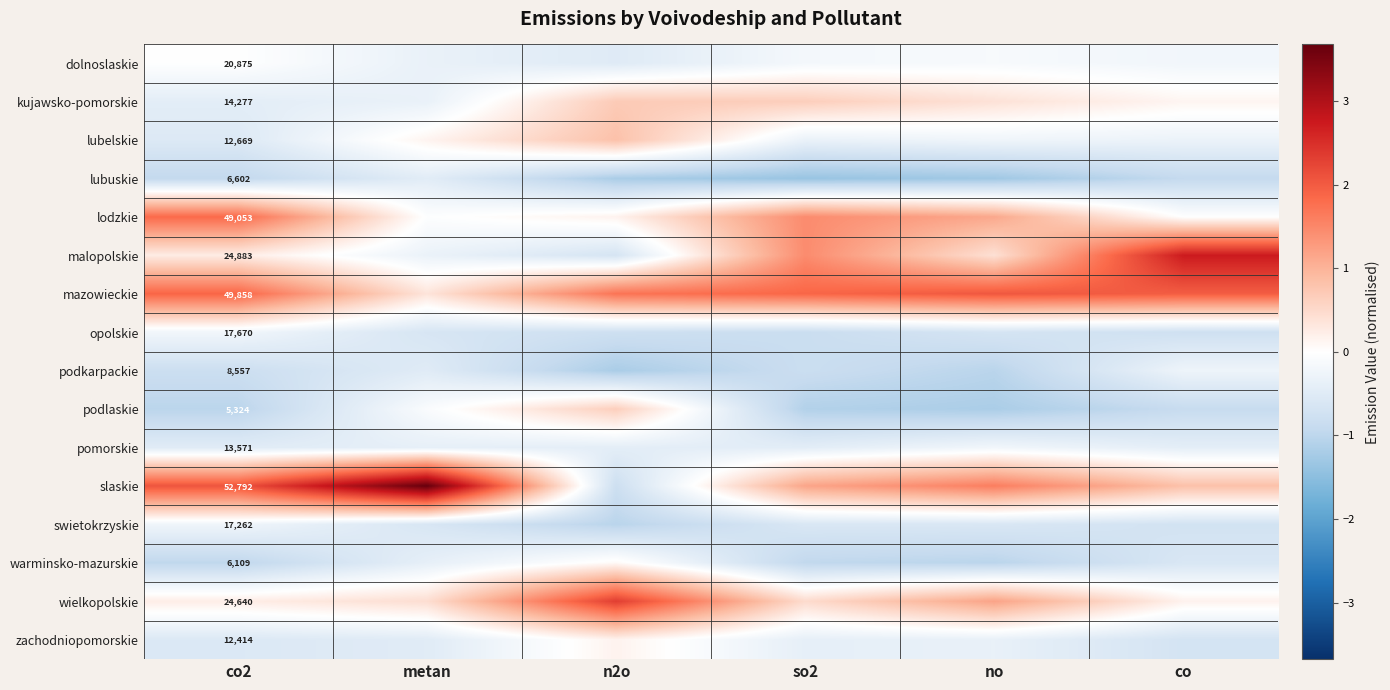

What is the maximum value shown in the chart?

3.7